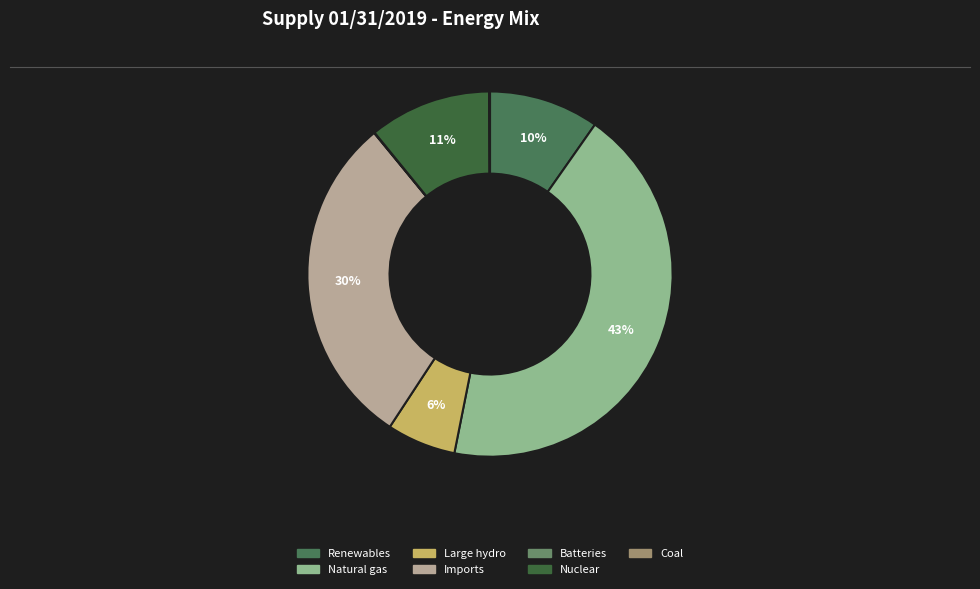

Is there any slice that represents more than half of the pie?

No